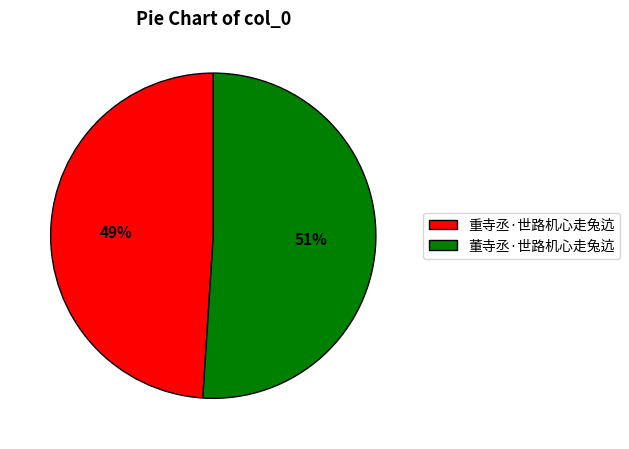

Which slice is the largest?

董寺丞·世路机心走兔迒